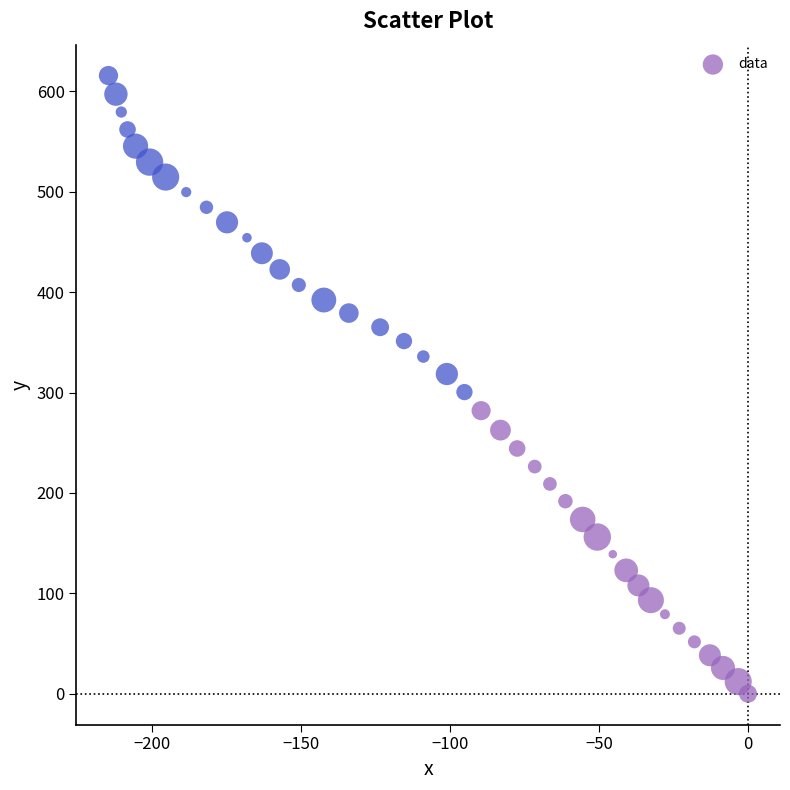

What is the range of X values (max minus min)?

214.7